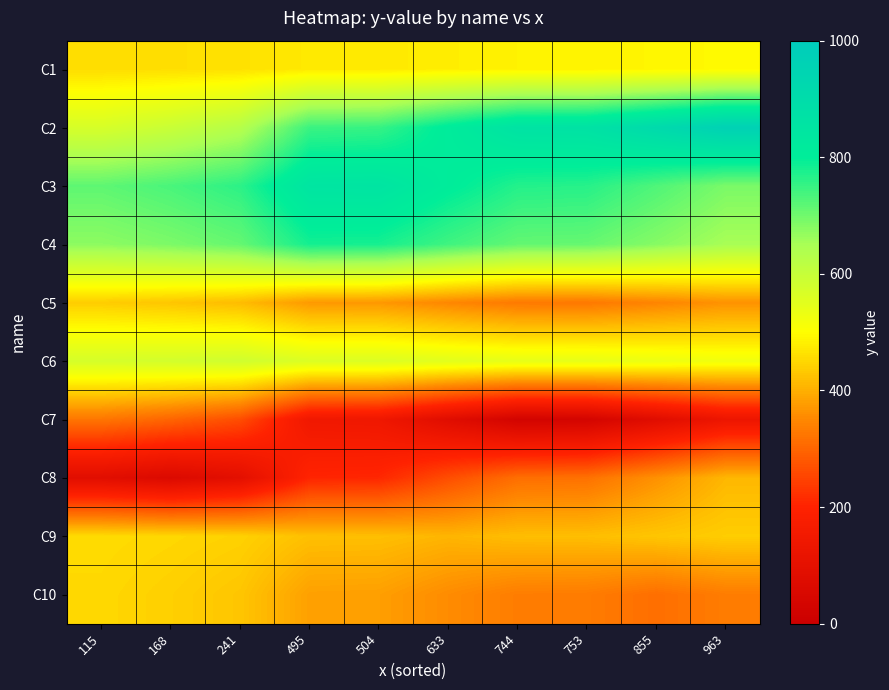

What is the total value across all series at 504?

4938.7